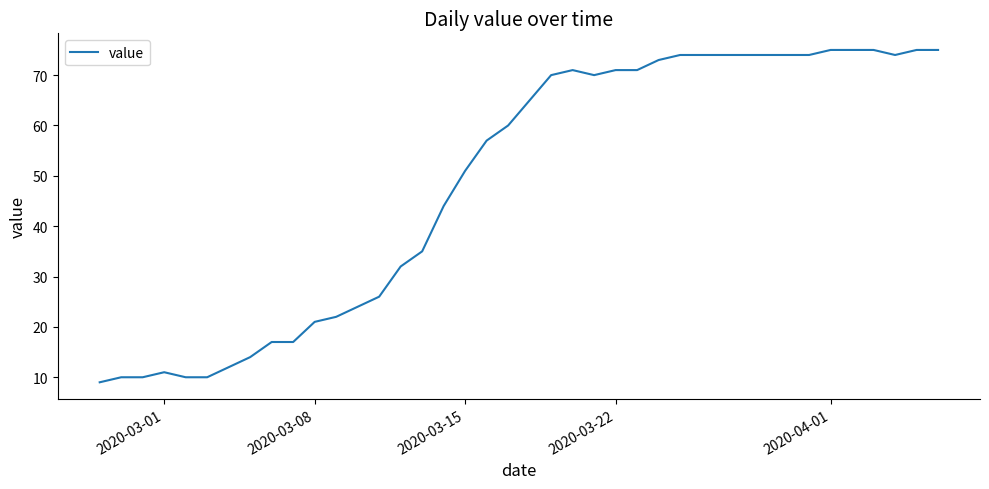

What is the greatest value displayed?

75